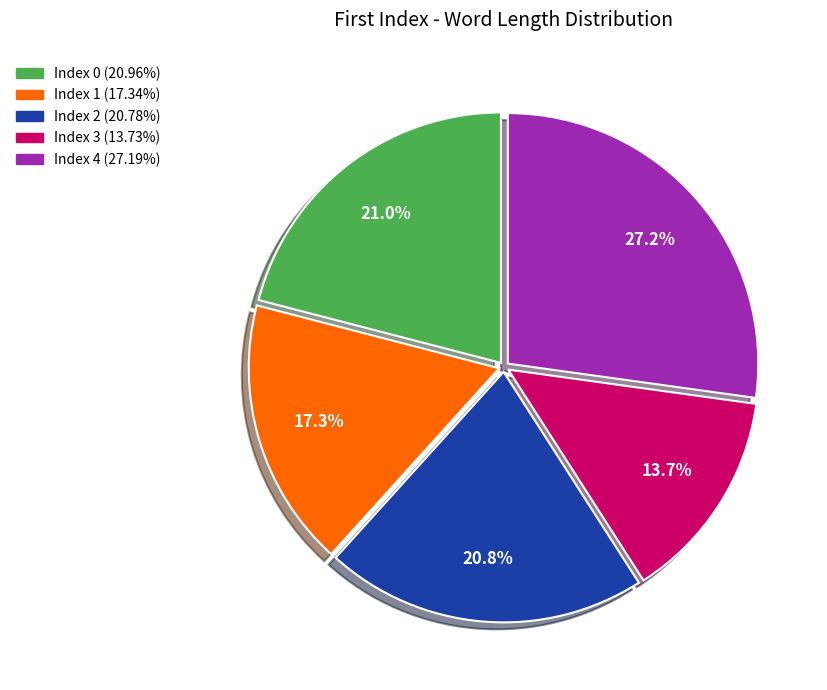

Does any single category account for the majority?

No